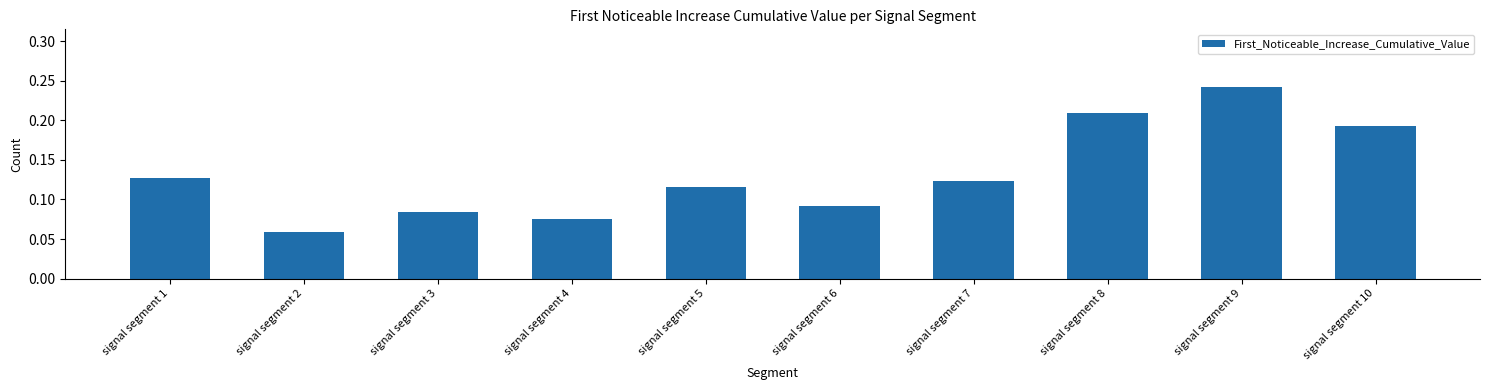

True or false: the data shows 0.2 at signal segment 5.

False